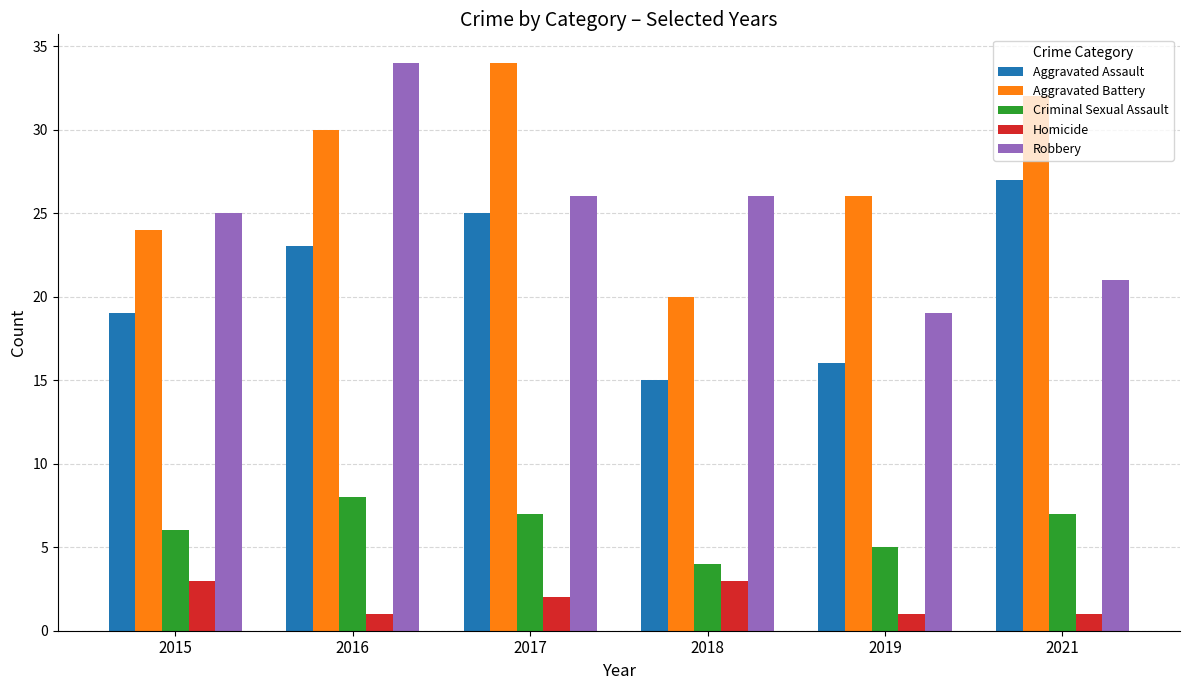

The Aggravated Battery series shows 34 at 2017. True or false?

True